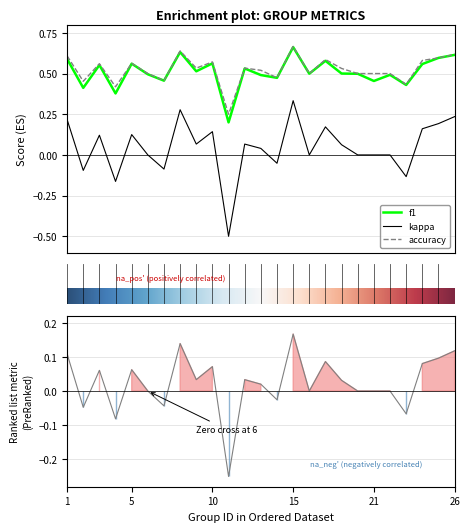

What is the value of the f1 point at the 25th from the left?

0.6